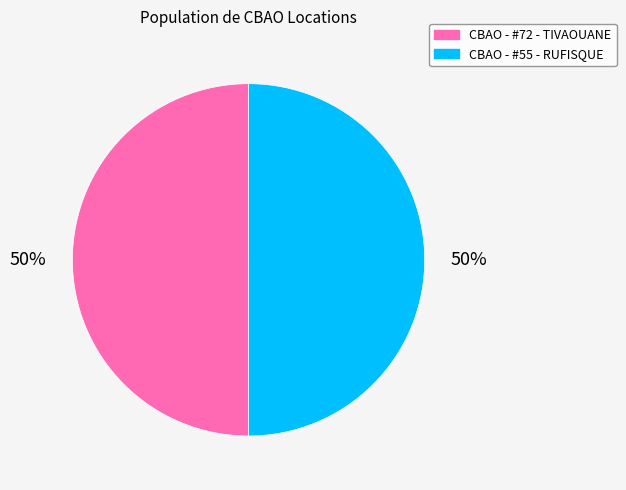

Approximately how many times larger is the value at CBAO - #72 - TIVAOUANE compared to CBAO - #55 - RUFISQUE?

1.0